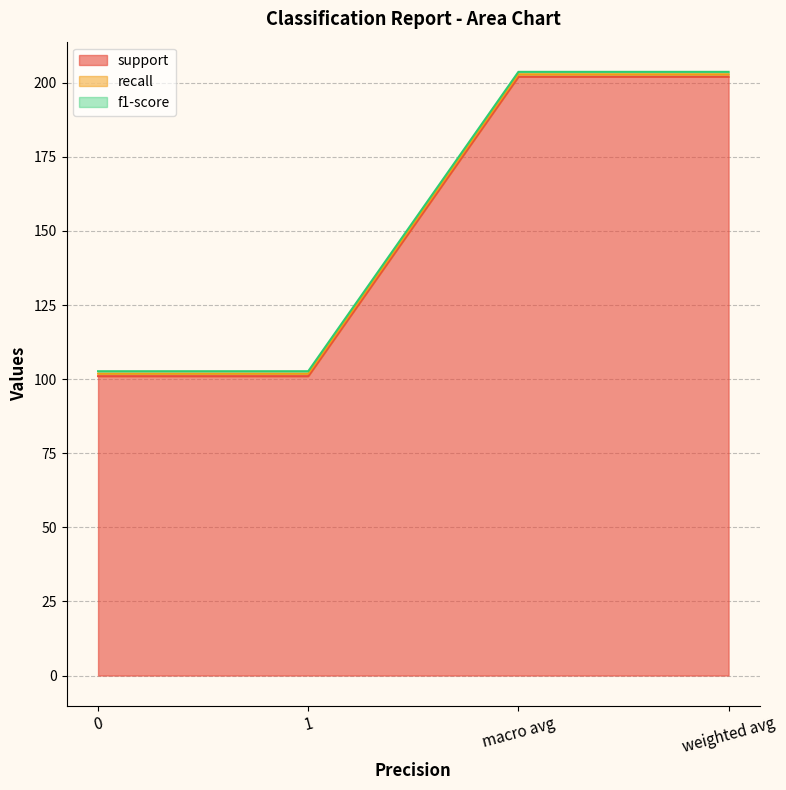

What is the lowest value of the f1-score series?

0.8